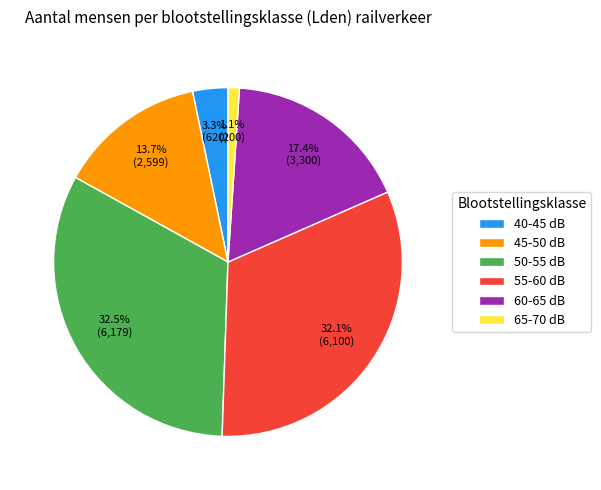

True or false: 50-55 dB accounts for 23% of the total.

False